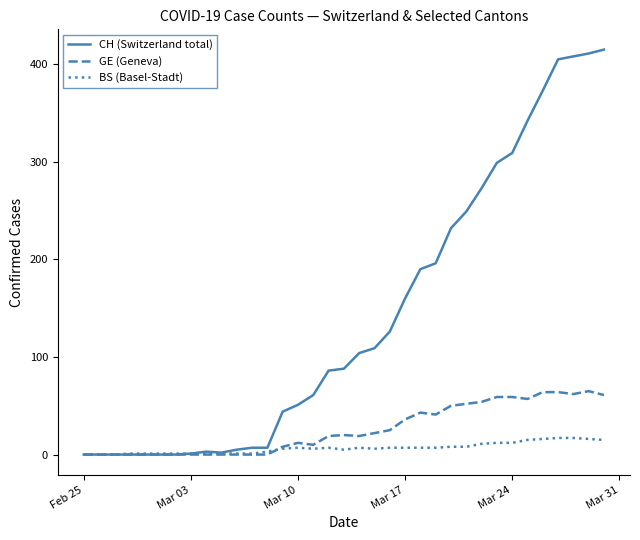

True or false: BS (Basel-Stadt) has more than 2 points higher than both neighbors.

True